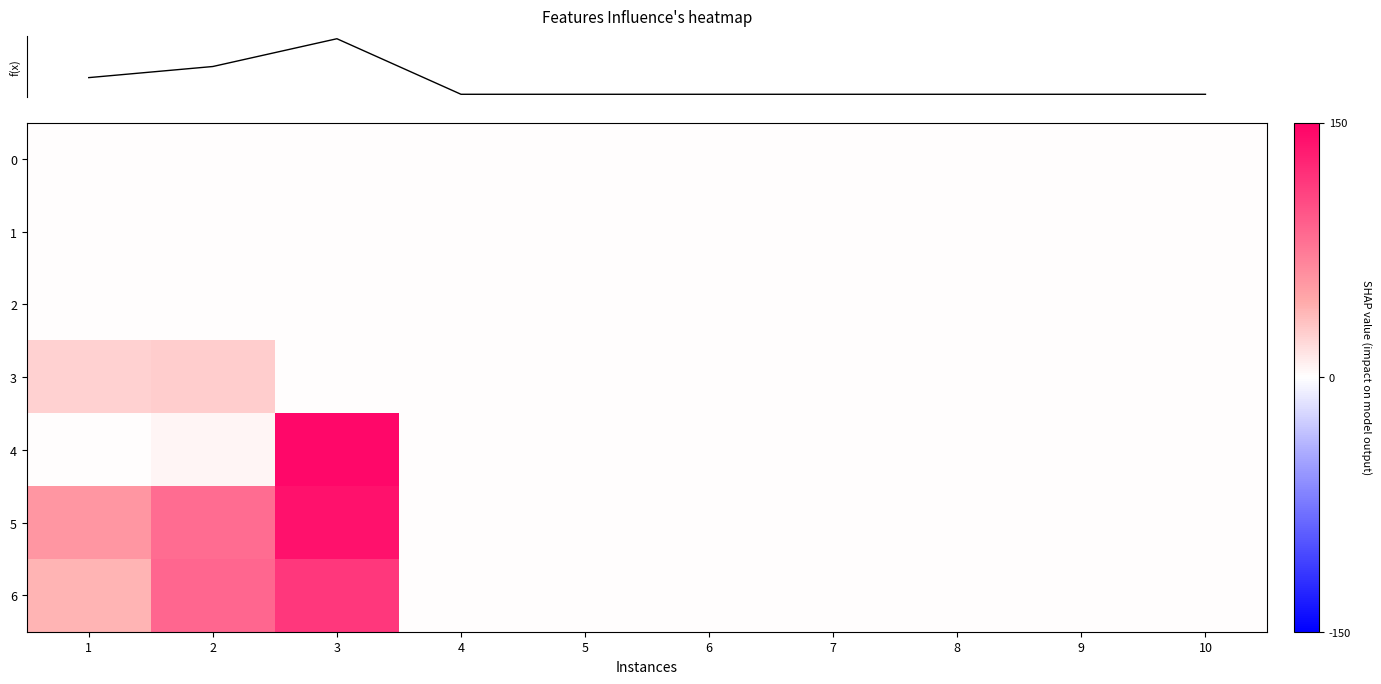

How many categories are shown in the chart?

10